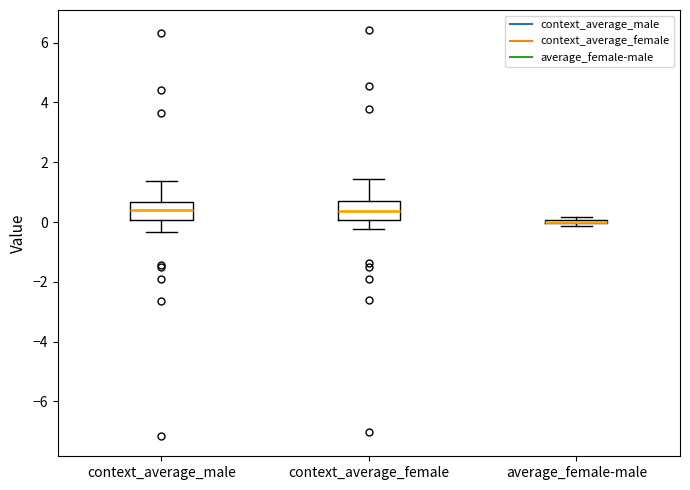

Reading left to right, transcribe this box plot: for each box, give where its median line is, the range the box spans, and where its two whiskers end, as read against the y-axis. The values are not printed on the chart, so give them approximately, as read against the axis.

context_average_male: median 0.4, box 0.0 to 0.6, whiskers -0.4 to 1.4
context_average_female: median 0.4, box 0.0 to 0.6, whiskers -0.2 to 1.4
average_female-male: box collapsed to a line at 0.0, whiskers -0.2 to 0.2